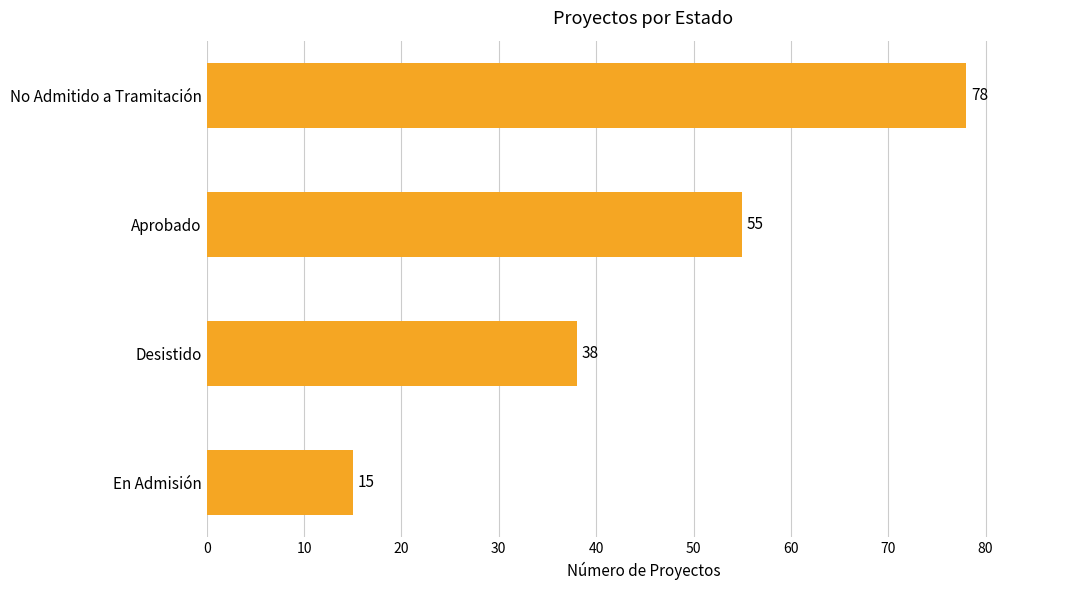

How many bars are there in total?

4